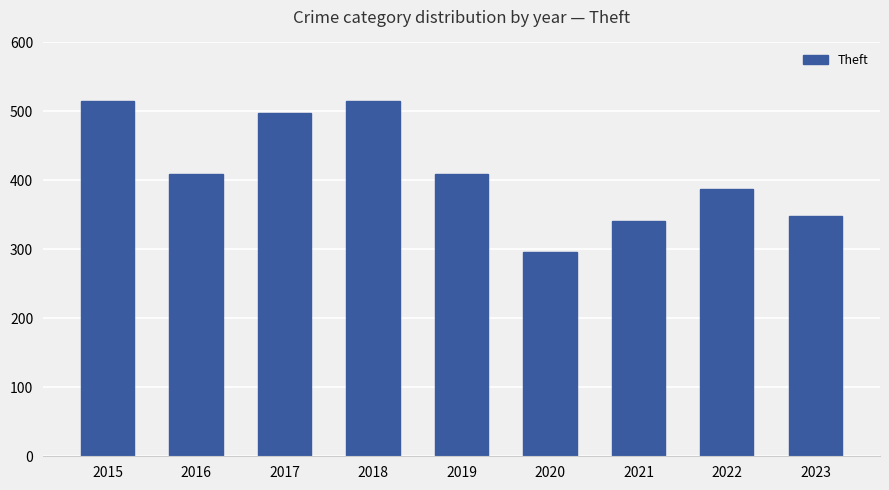

What is the value of the 7th bar from the left?

341